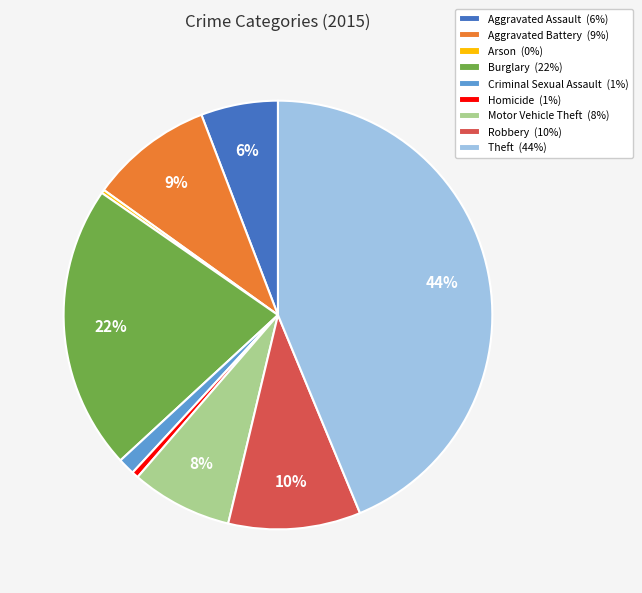

Does Aggravated Assault represent more than half of the total?

No